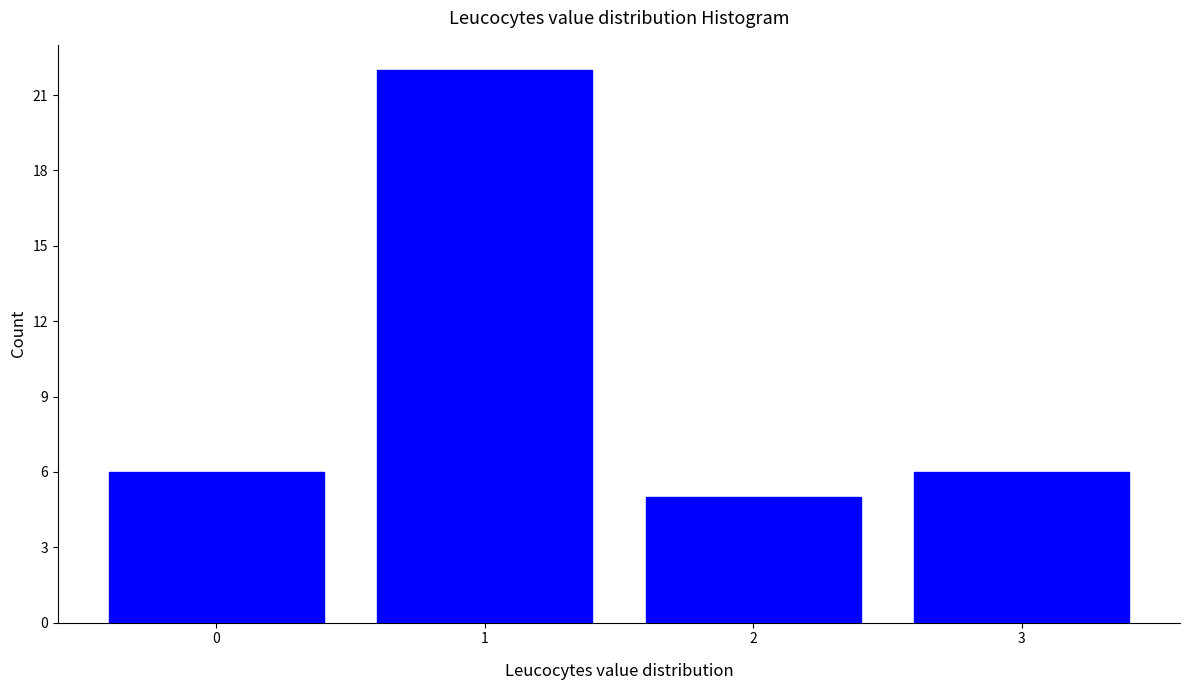

Reading right to left, list all the values displayed in this chart.

6	5	22	6